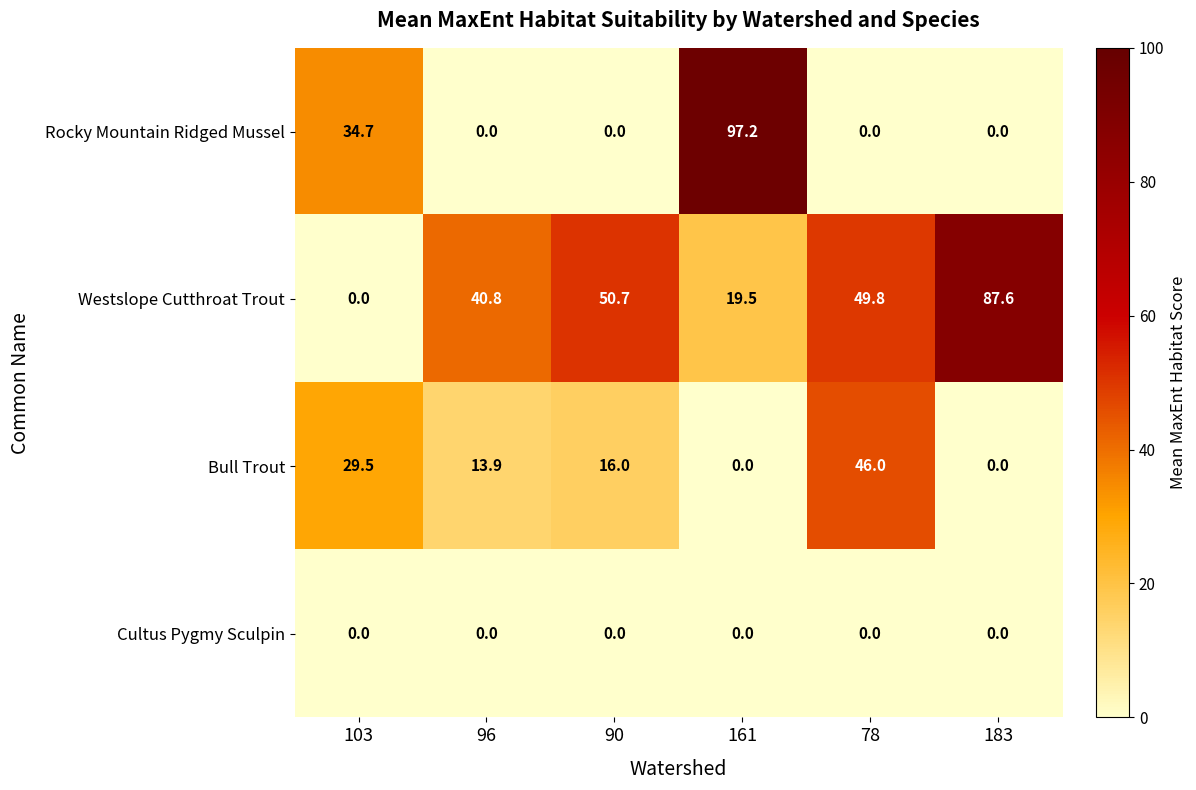

What is the highest value of the Bull Trout series?

46.0